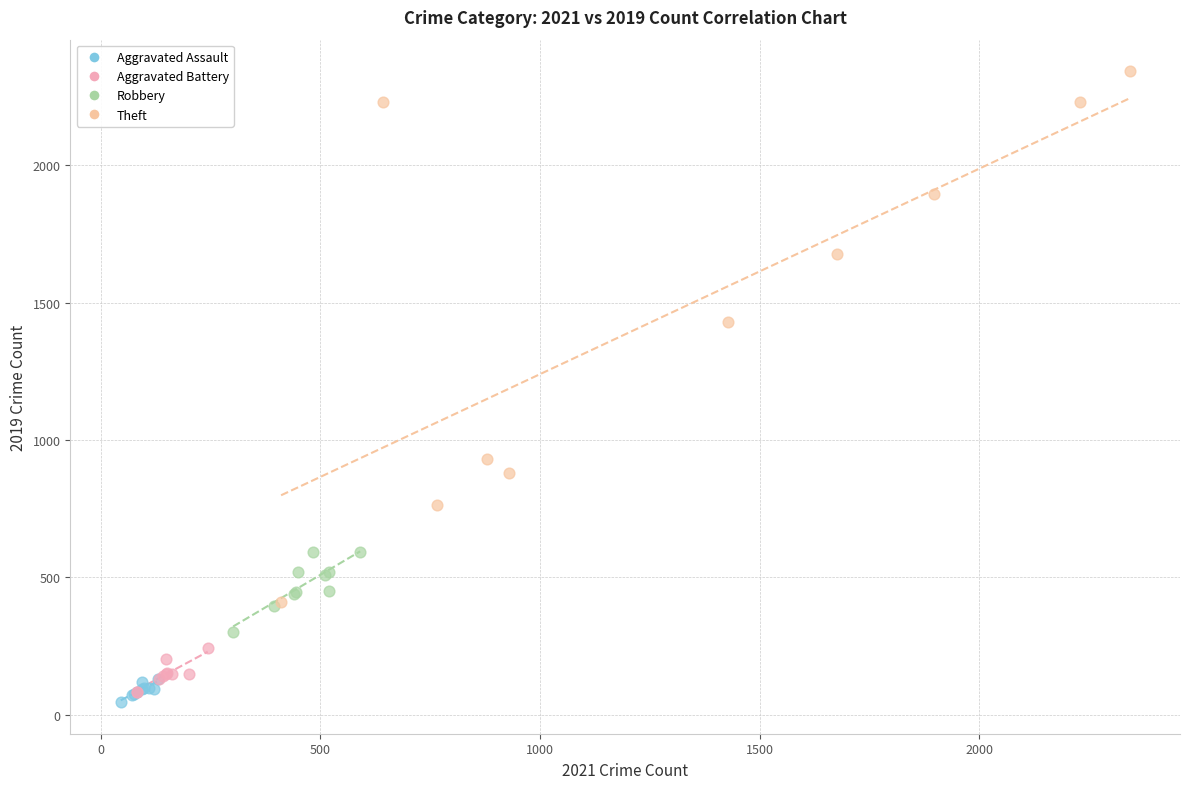

Which series contains the lowest Y value?

Aggravated Assault